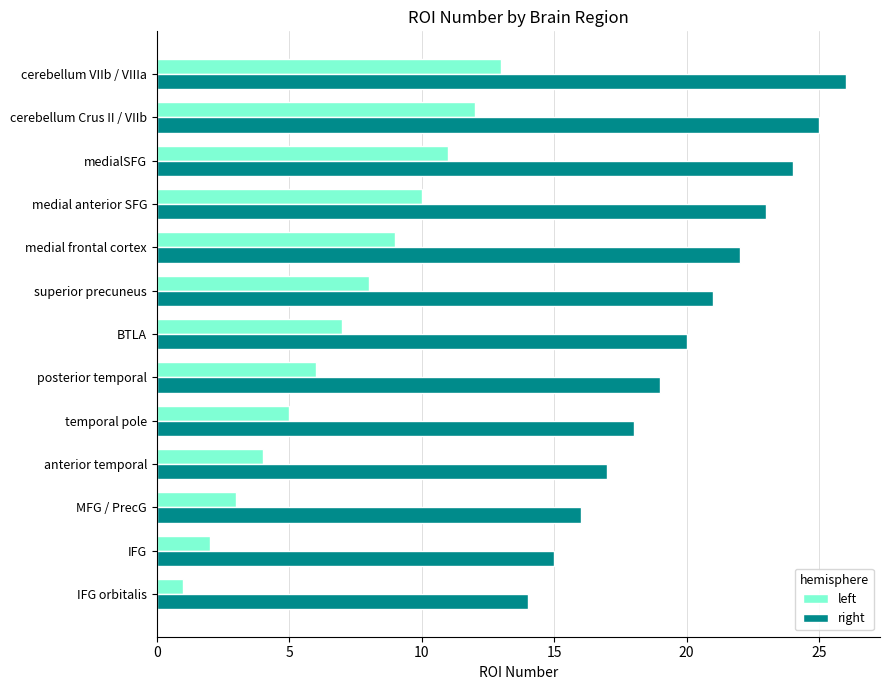

What is the difference between the maximum and second lowest values in the right series?

11